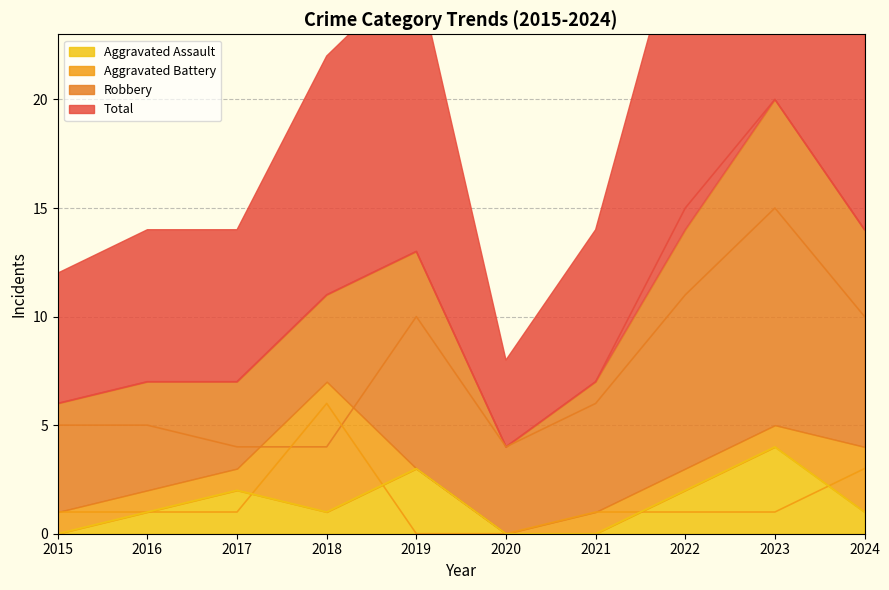

Is the value of Aggravated Assault at 2018 greater than the value of Total at 2019?

No